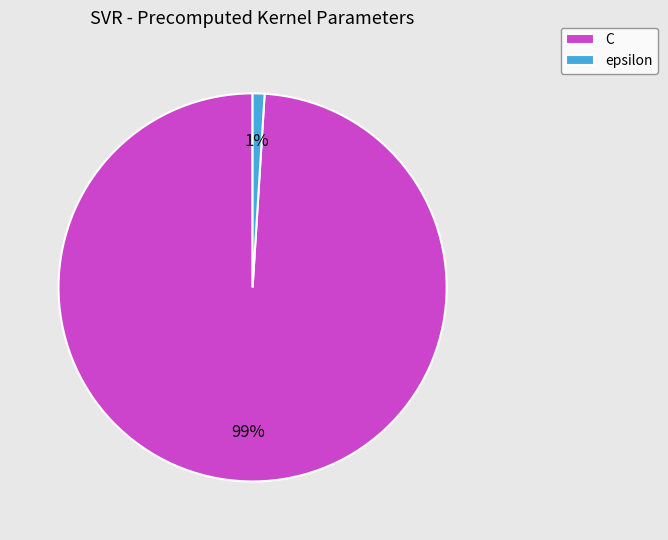

What is the majority slice?

C